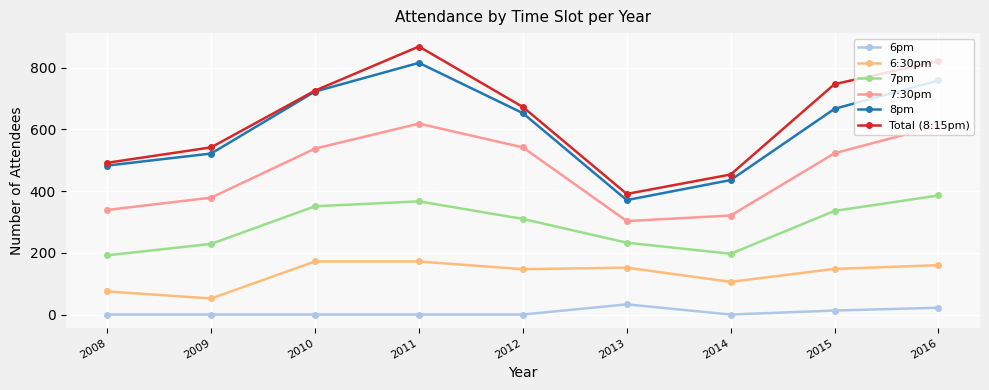

The 6:30pm series shows 172 at 2011. True or false?

True